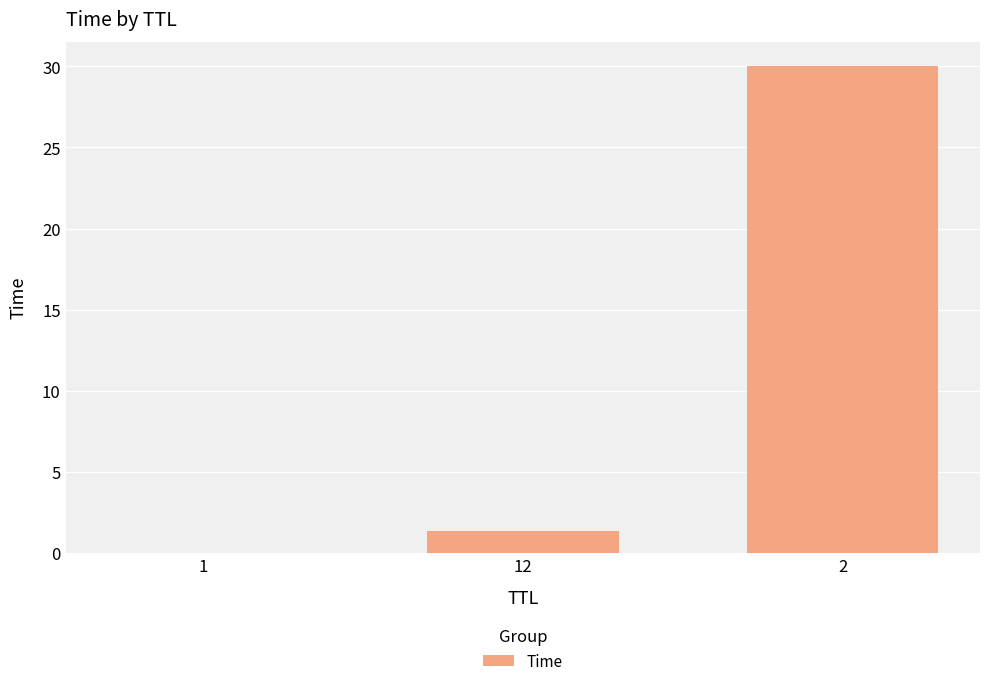

What is the sum of all values?

31.4